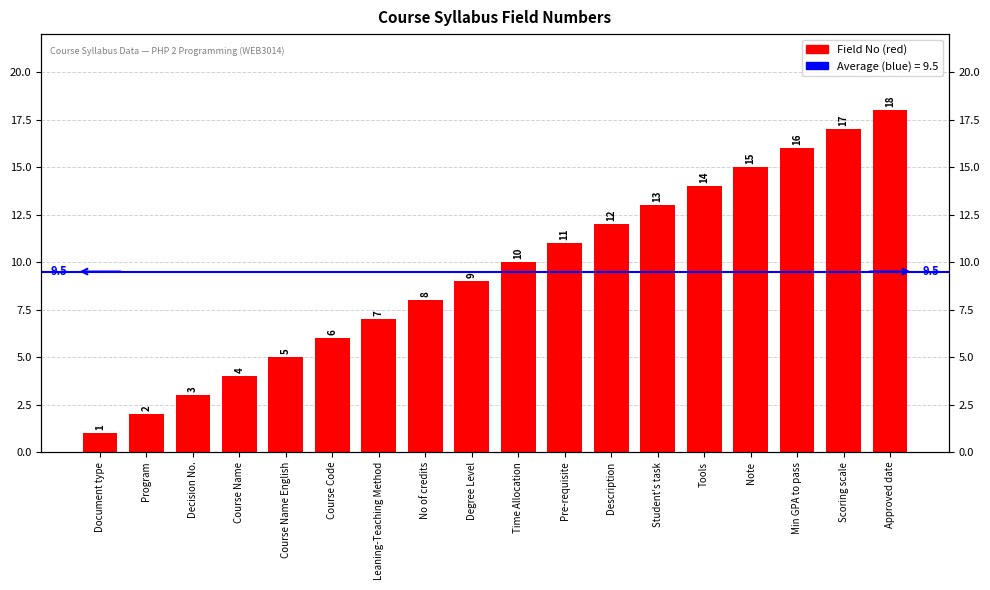

List the labels in order of value, smallest first.

Document type, Program, Decision No., Course Name, Course Name English, Course Code, Leaning-Teaching Method, No of credits, Degree Level, Time Allocation, Pre-requisite, Description, Student's task, Tools, Note, Min GPA to pass, Scoring scale, Approved date